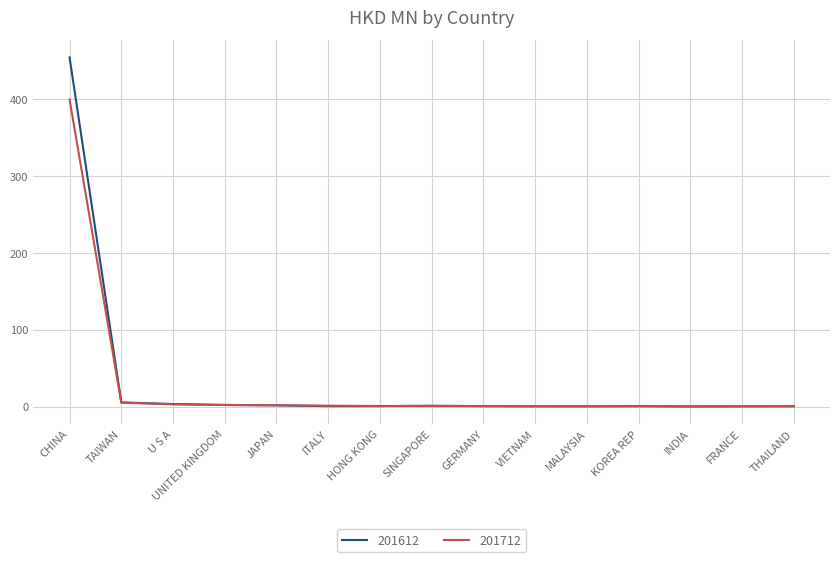

At which label does 201712 reach its peak?

CHINA